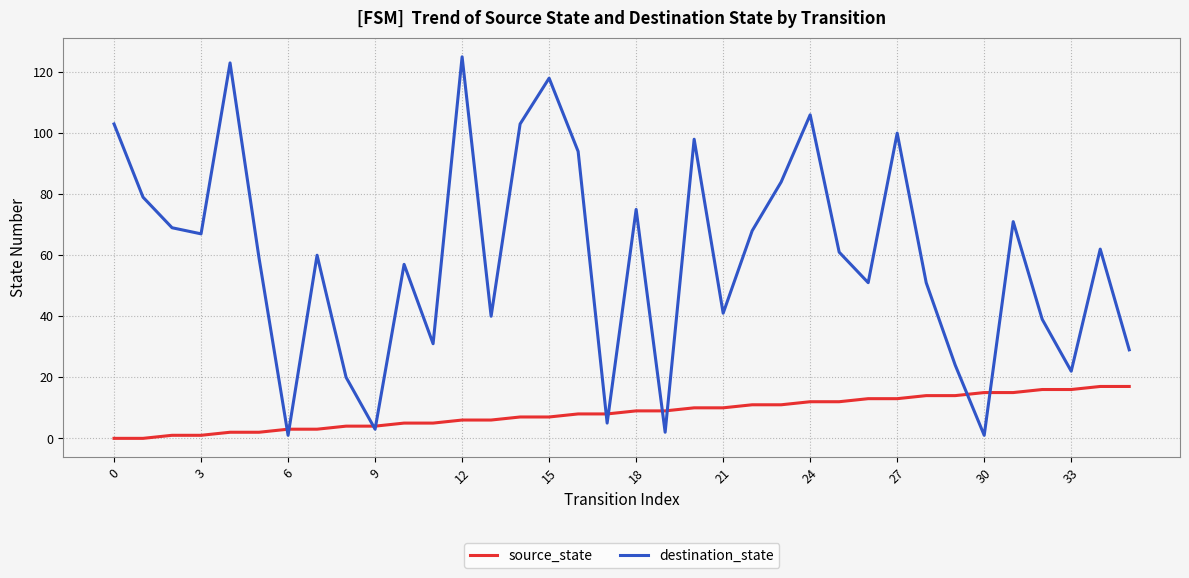

Rank the series by their maximum value, from highest to lowest.

destination_state, source_state